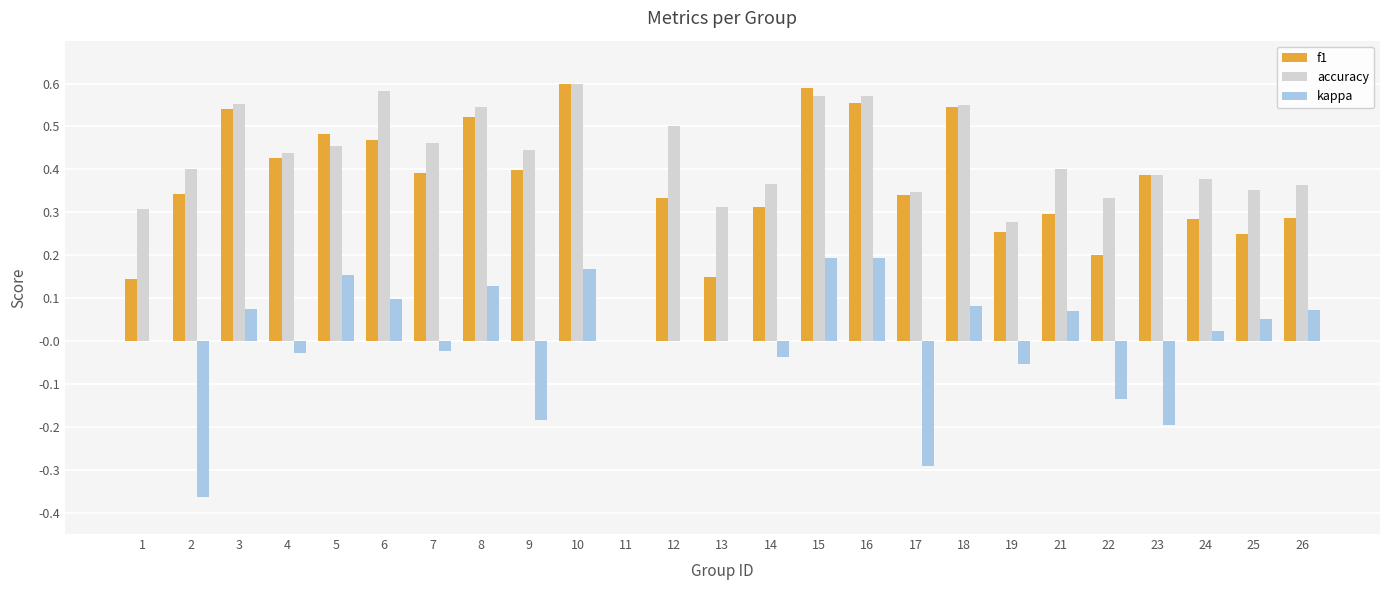

Count the f1 values in the range 0 to 1.

25